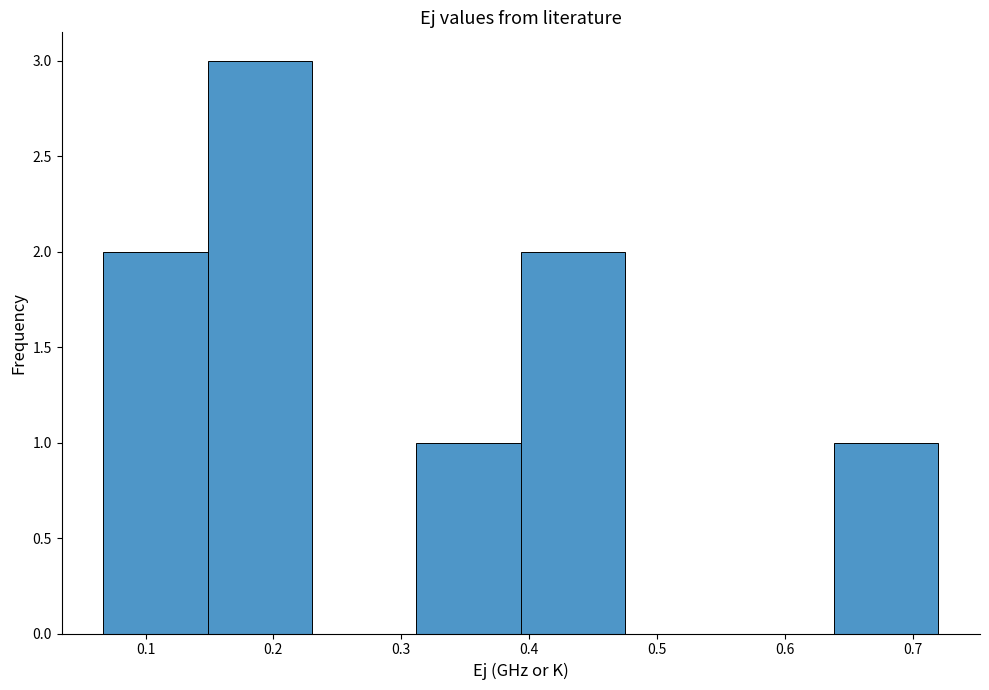

Reading left to right, transcribe this chart: for each bar, give the range it covers on the x-axis and its height. Neither the bar edges nor the heights are printed on the chart, so give them approximately, as read against the axes.

0.07 to 0.15: 2
0.15 to 0.23: 3
0.23 to 0.31: 0
0.31 to 0.39: 1
0.39 to 0.48: 2
0.48 to 0.56: 0
0.56 to 0.64: 0
0.64 to 0.72: 1